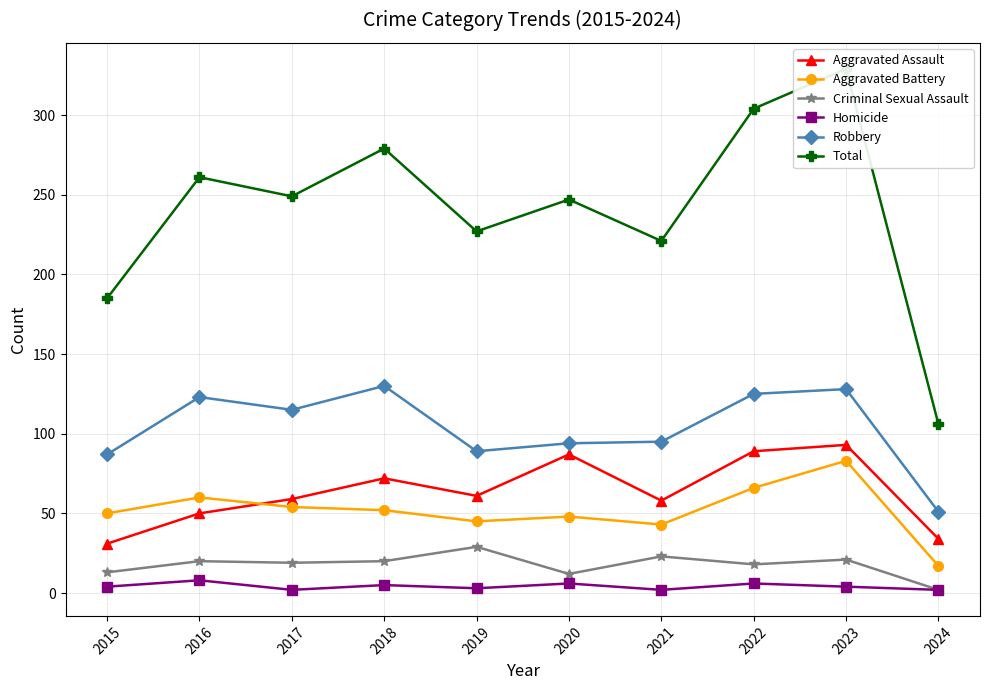

Where is the first local minimum for Total?

2017